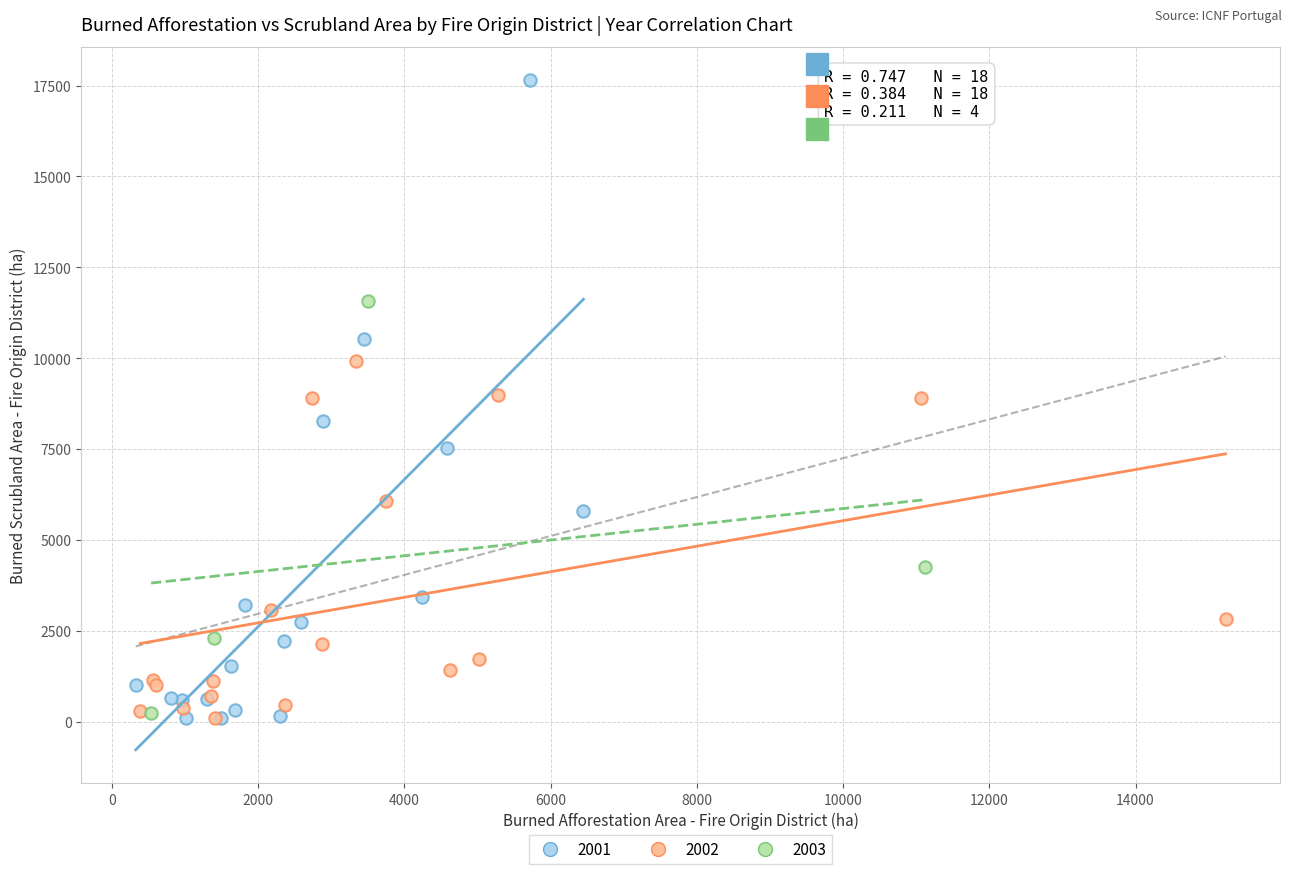

Which series has the widest spread of Y values?

2001